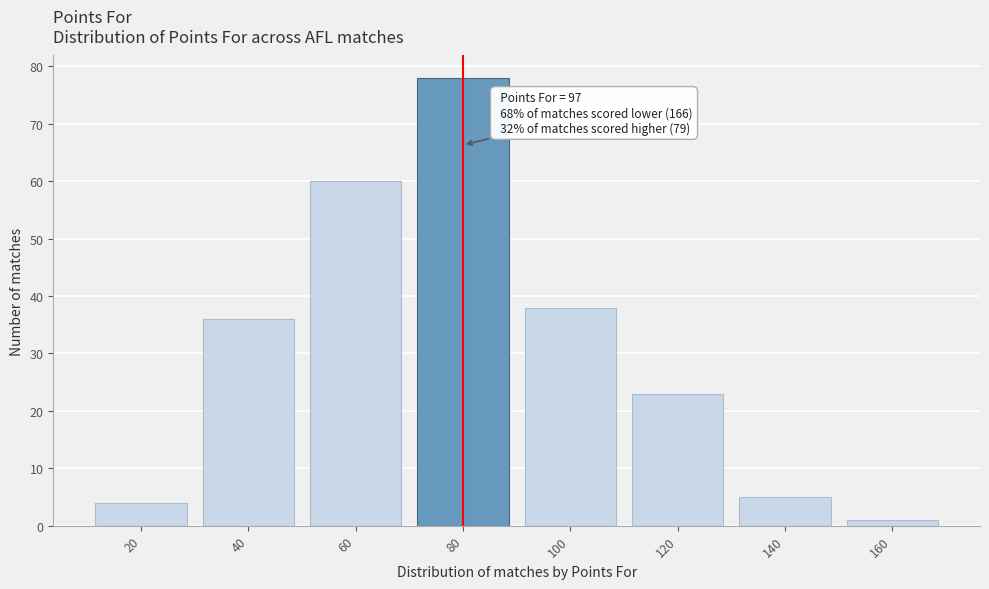

Reading left to right, list all the values displayed in this chart.

20=4	40=36	60=60	80=78	100=38	120=23	140=5	160=1